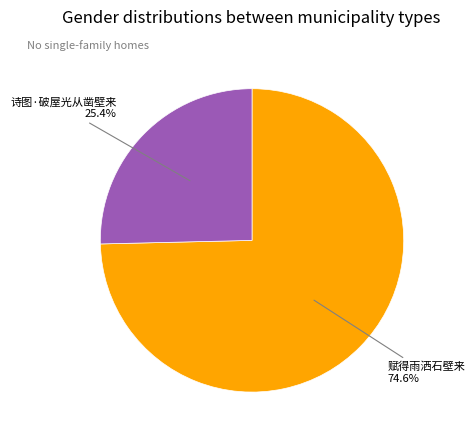

Is there a majority slice in this chart?

Yes